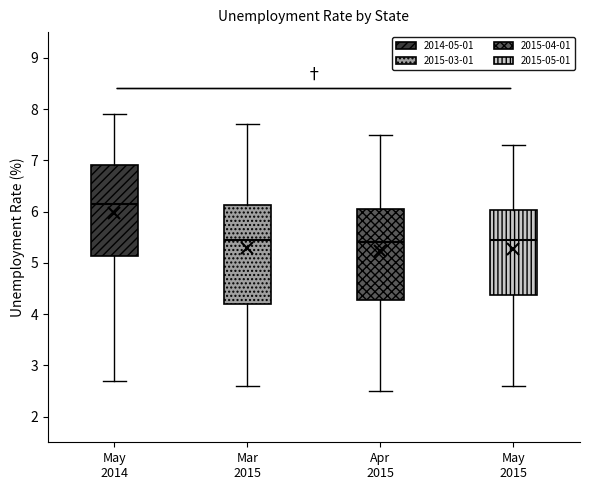

Which box has the highest median line?

May 2014